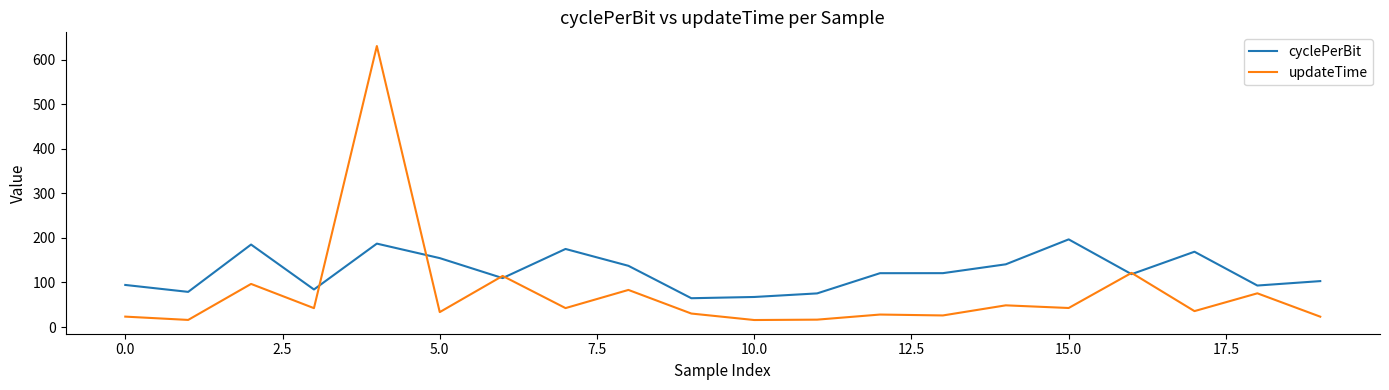

In updateTime, how many points are higher than both neighbors (excluding endpoints)?

8